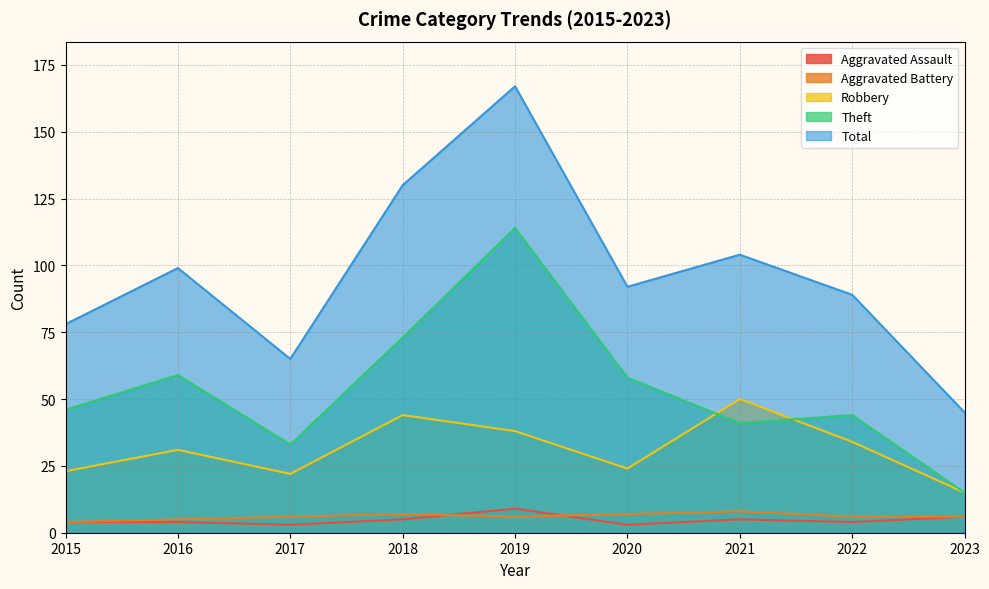

Reading left to right, list all the values displayed in this chart.

Aggravated Assault: 4	4	3	5	9	3	5	4	6
Aggravated Battery: 4	5	6	7	6	7	8	6	6
Robbery: 23	31	22	44	38	24	50	34	15
Theft: 46	59	33	73	114	58	41	44	15
Total: 78	99	65	130	167	92	104	89	45